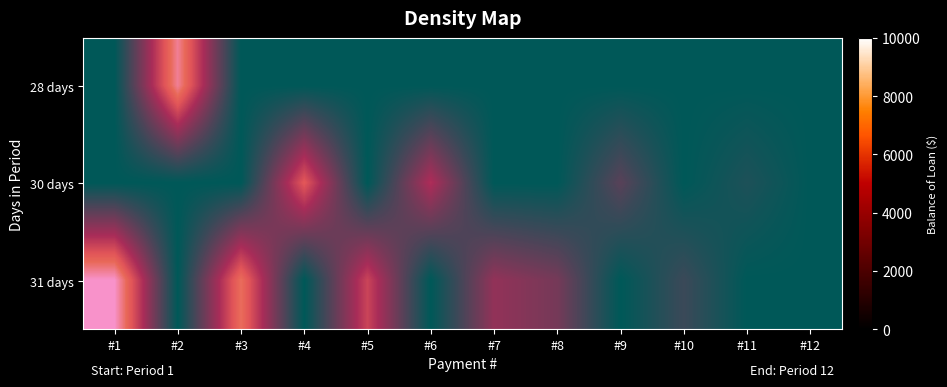

True or false: 28 days has a value of 11003.6 at #2.

False